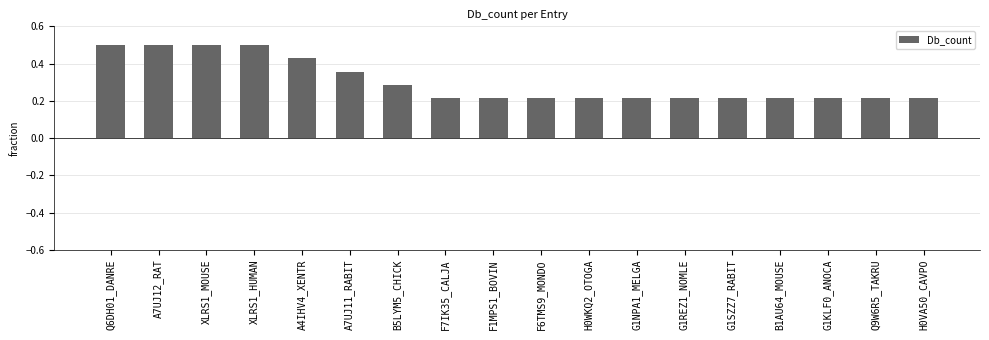

What is the label of the 11th bar from the right?

F7IK35_CALJA